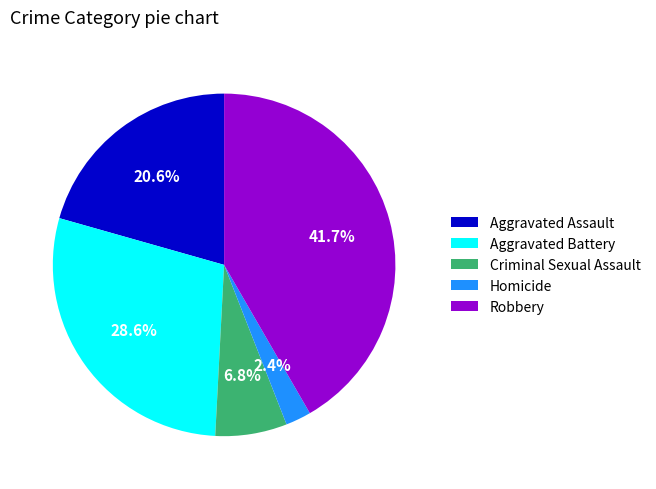

The Aggravated Battery slice represents 17% of the pie. True or false?

False